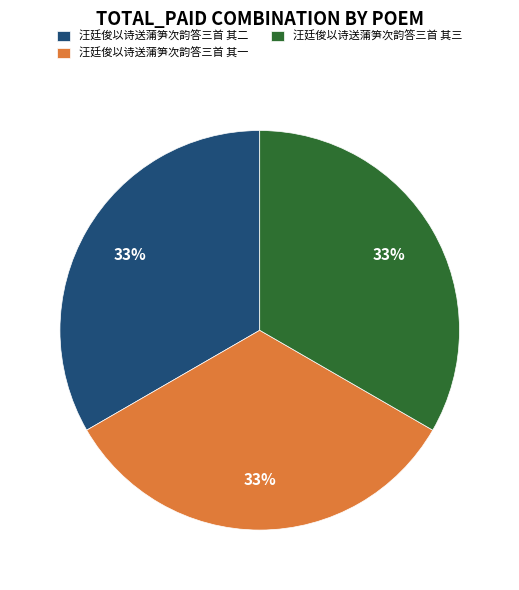

Is 汪廷俊以诗送蒲笋次韵答三首 其二 the majority of the pie?

No